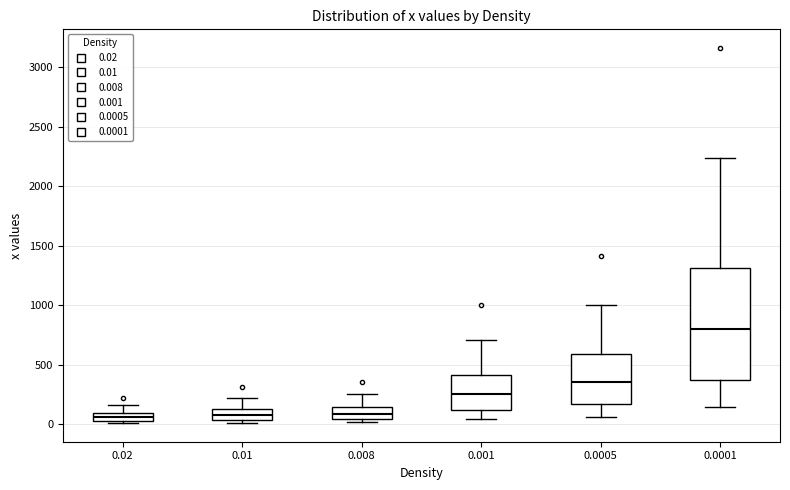

Which box is the tallest, from its lower edge to its upper edge?

0.0001